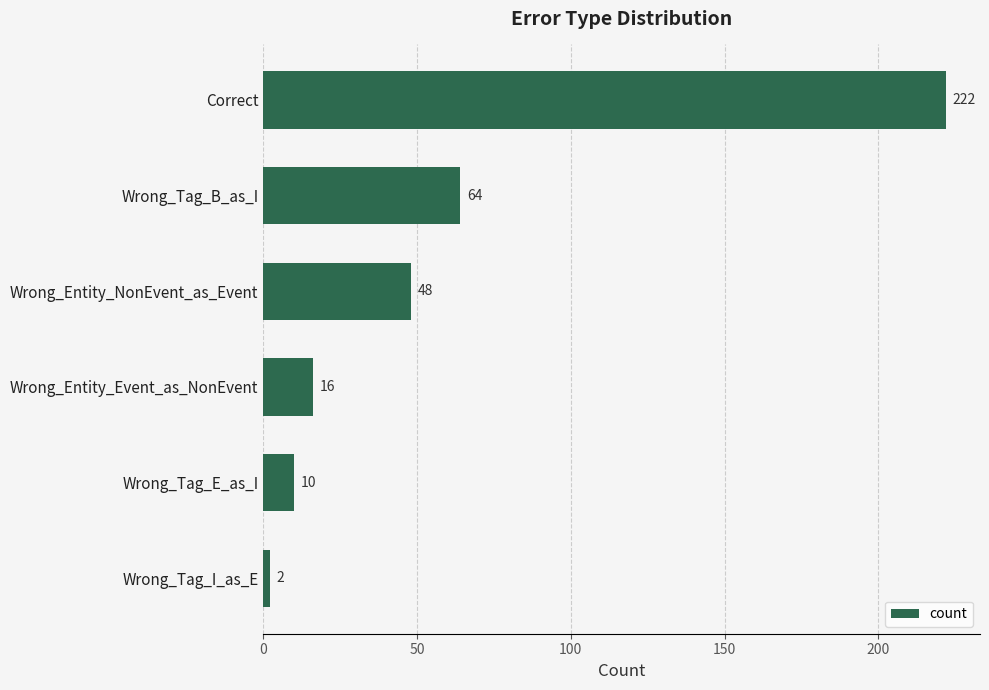

Which label corresponds to the smallest value in the chart?

Wrong_Tag_I_as_E